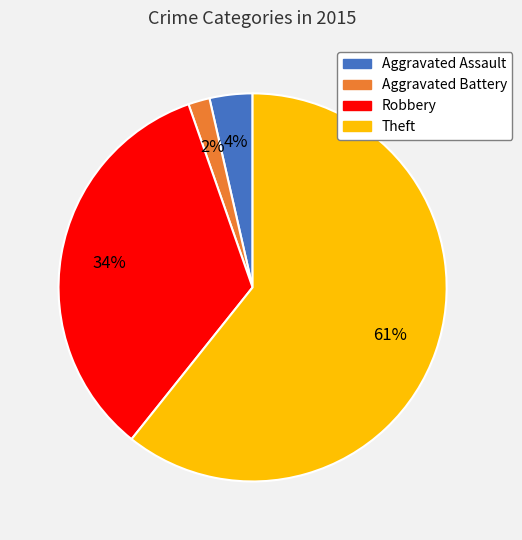

To the nearest percent, what is the average slice percentage?

25%